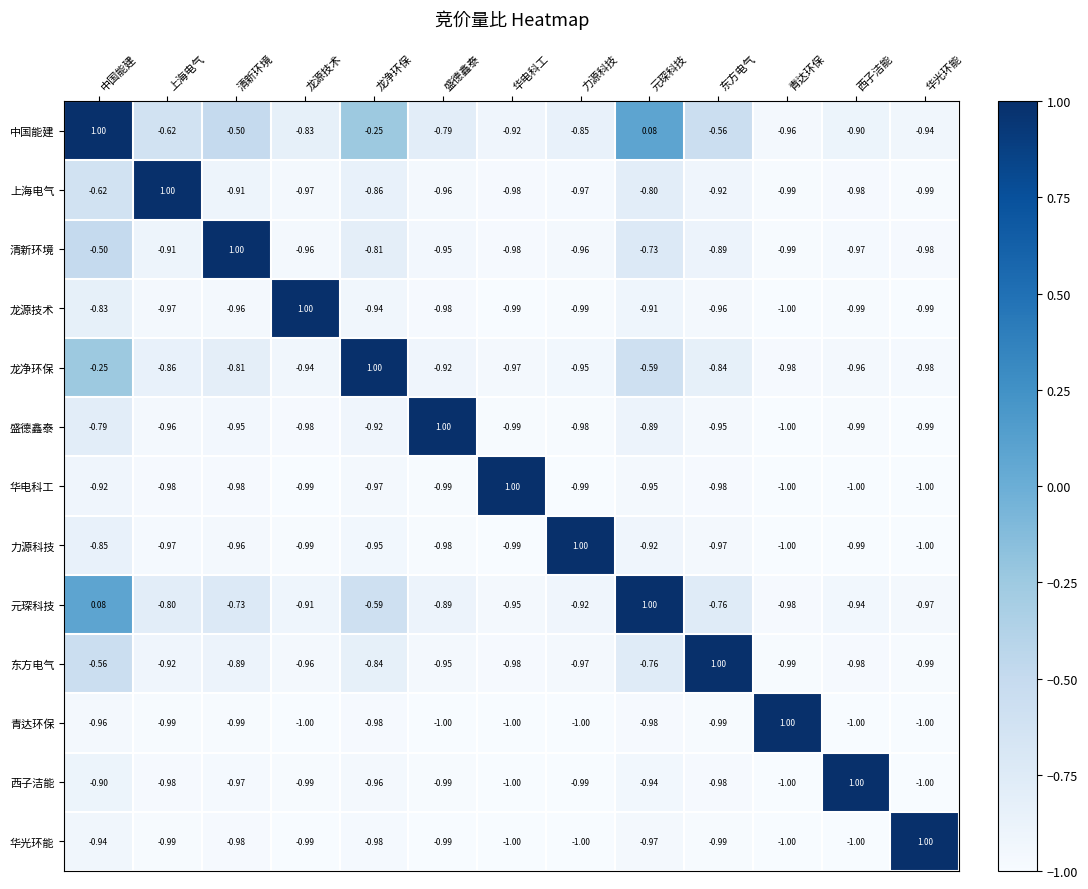

Which category has the highest value in the 青达环保 series?

青达环保